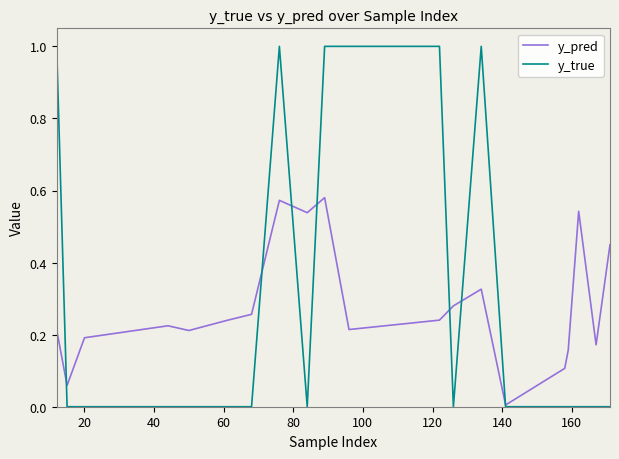

Rank the series by their maximum value, from lowest to highest.

y_pred, y_true